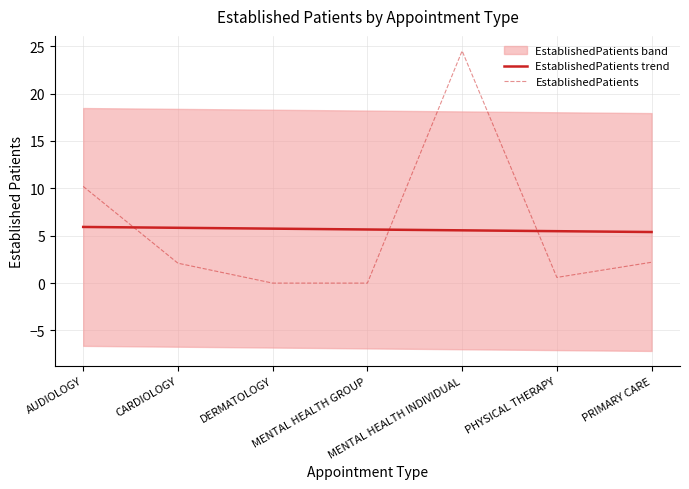

Which series has the widest spread of values?

EstablishedPatients